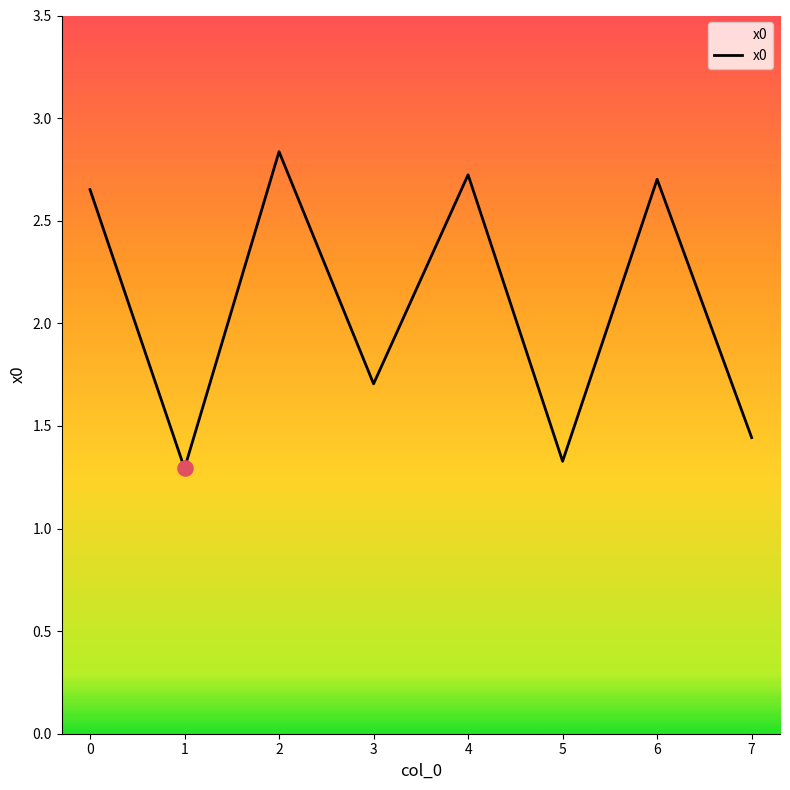

Between 5 and 2, which is larger?

2